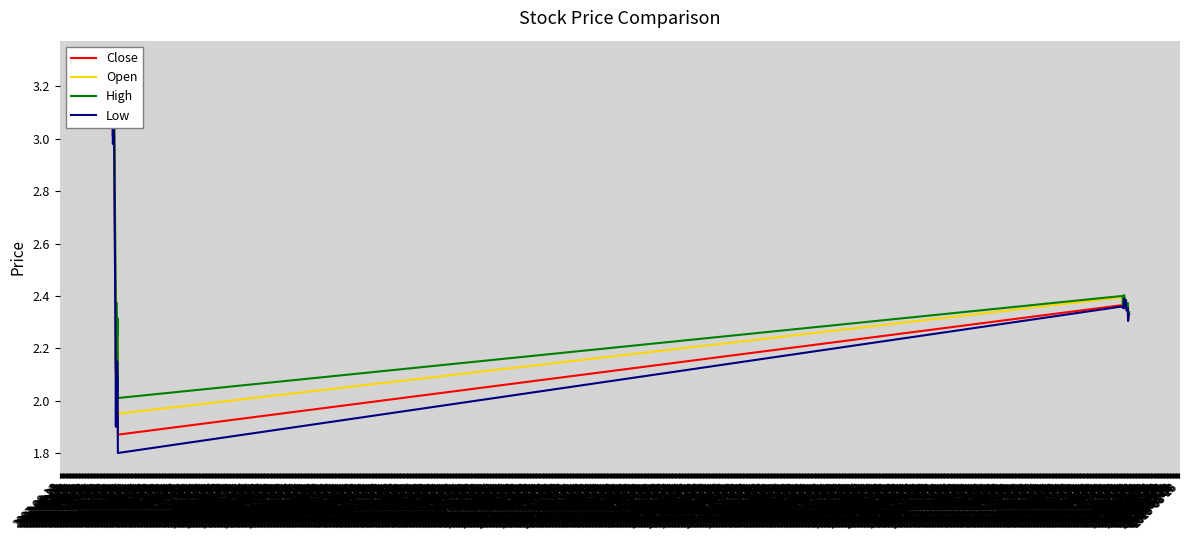

True or false: Low and Open cross at least once.

False